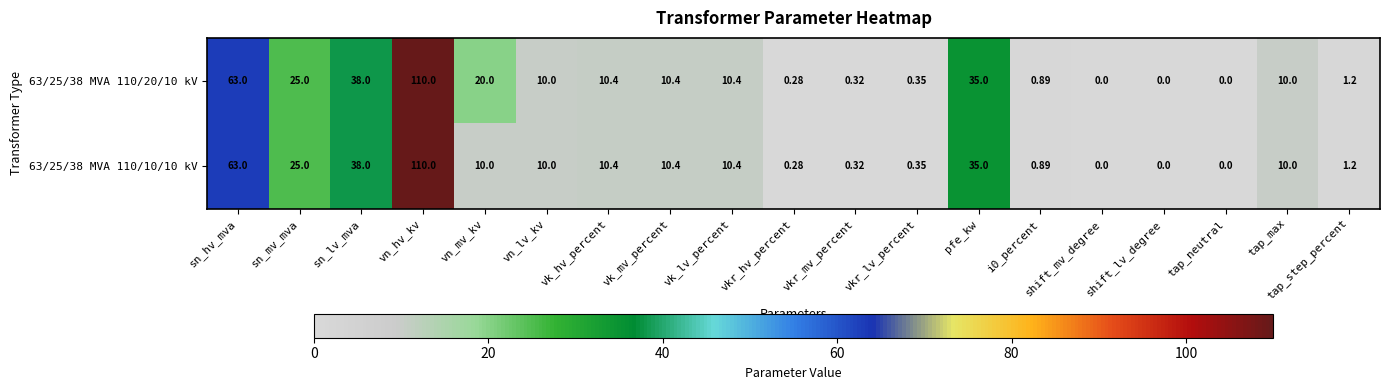

At which category does the chart reach its peak across all series?

vn_hv_kv